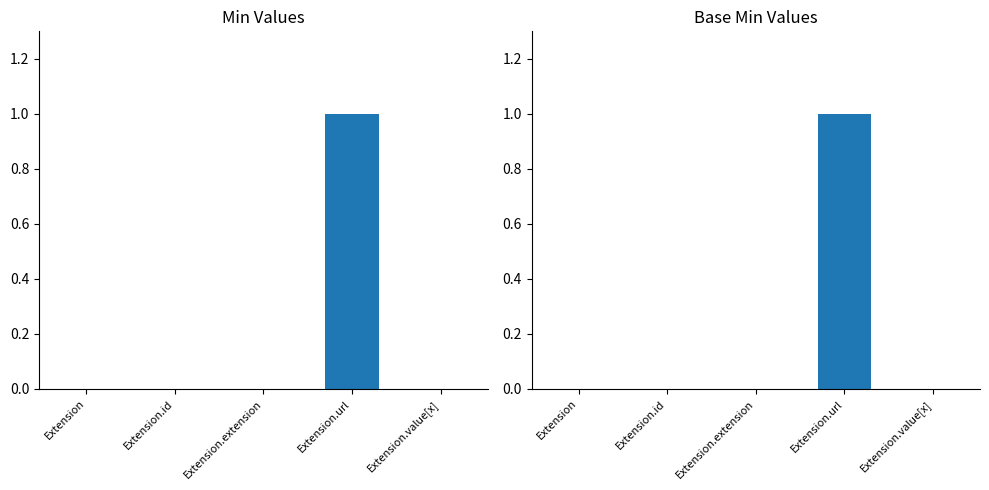

What is the label of the 3rd bar from the left?

Extension.extension